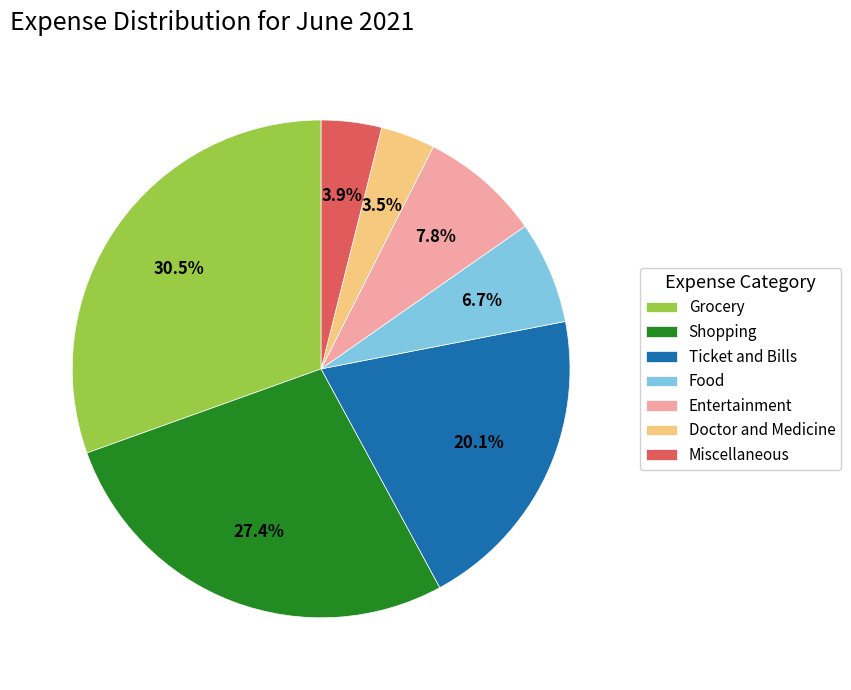

Does Miscellaneous represent more than half of the total?

No